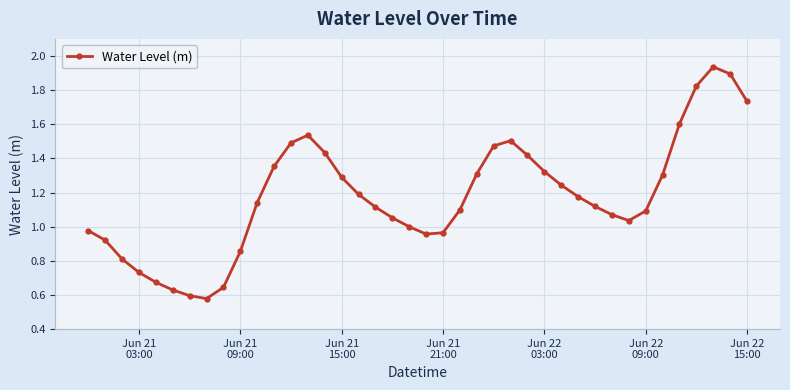

True or false: there are more than 1 points higher than both neighbors.

True